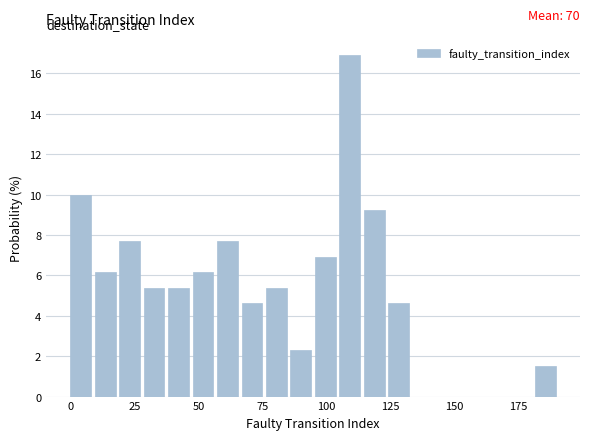

Read against the x-axis, roughly where is the centre of the tallest bar?

110